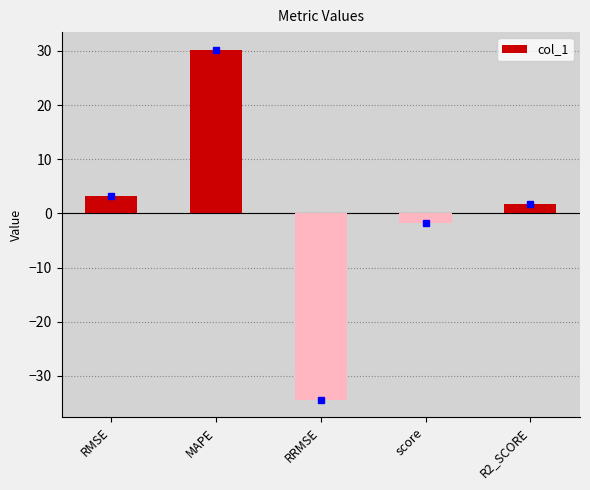

What is the value of the 1st bar from the left?

3.3